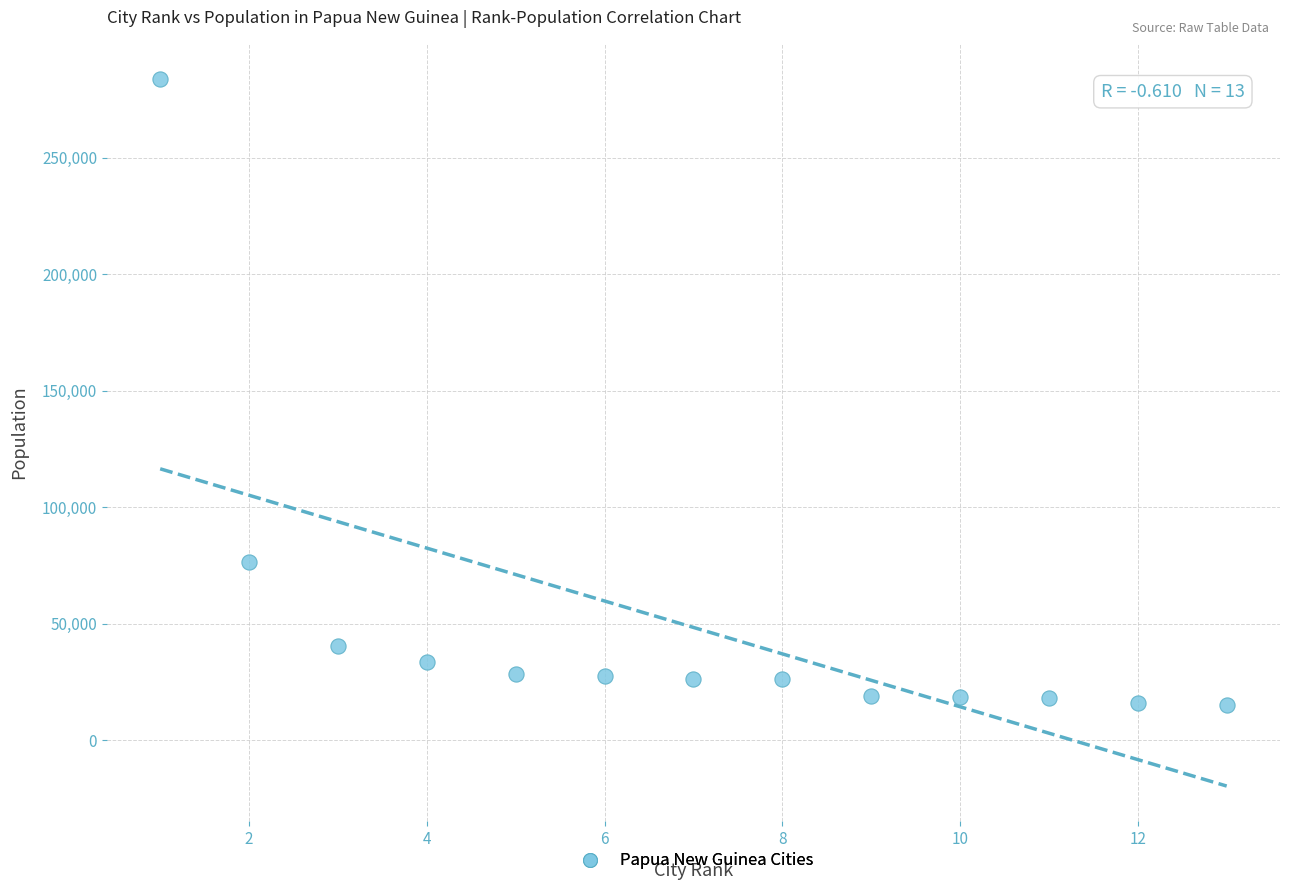

What is the range of Y values (max minus min)?

268519